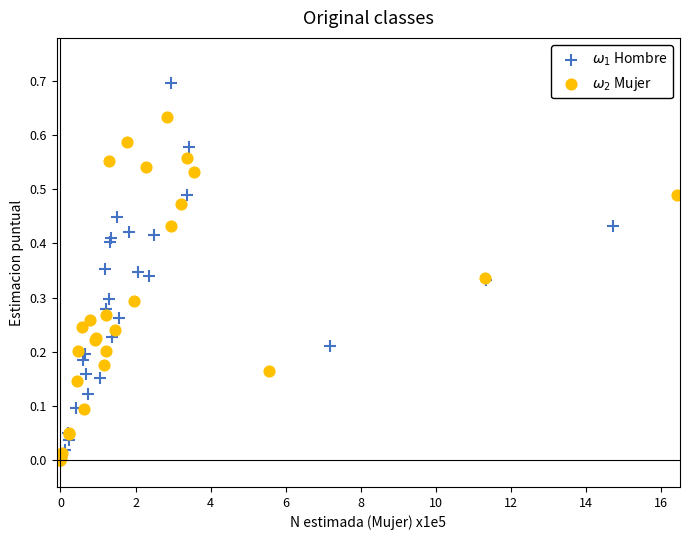

Which series has the largest Y range (max minus min)?

$\omega_1$ Hombre